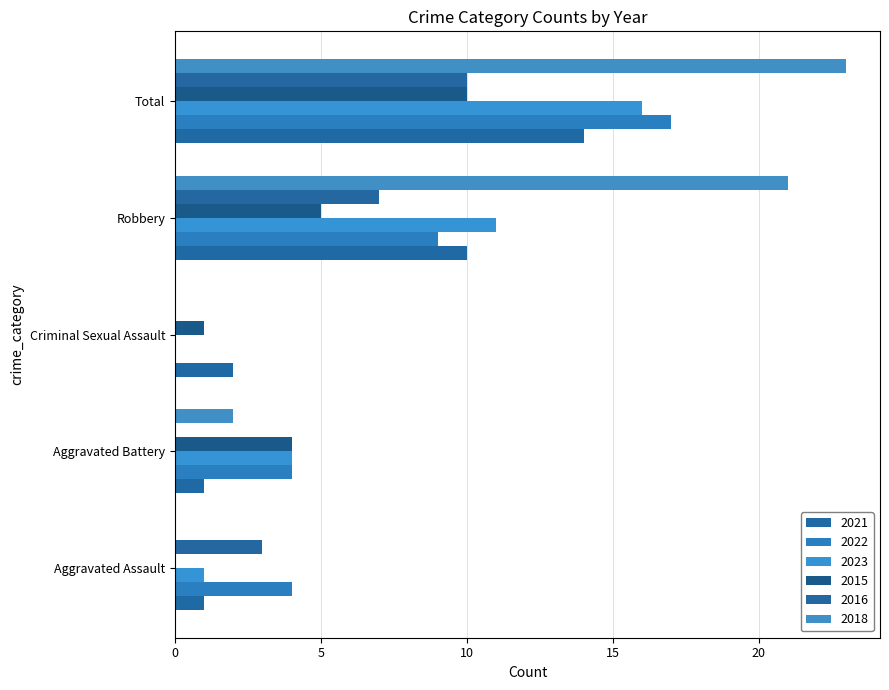

Count the number of data series in this chart.

6